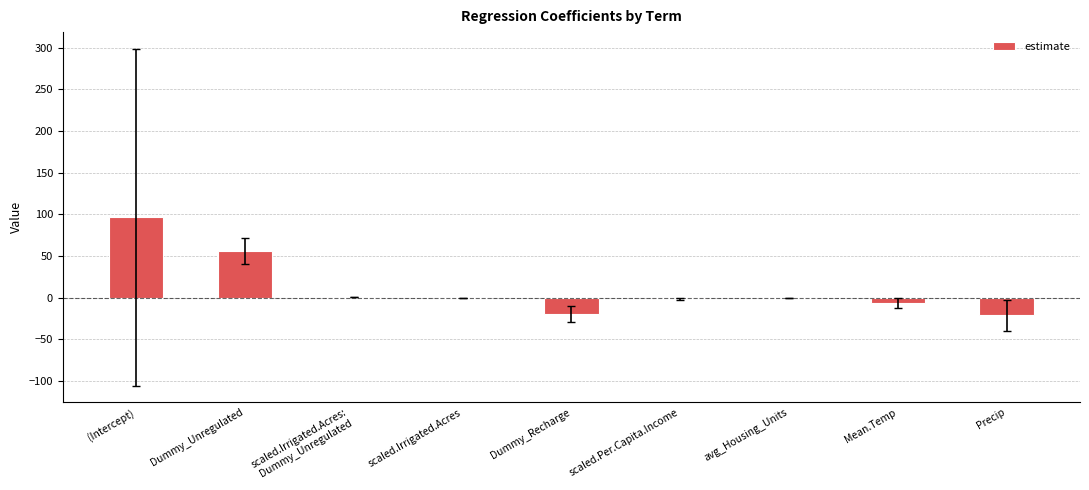

What is the maximum value shown in the chart?

96.3